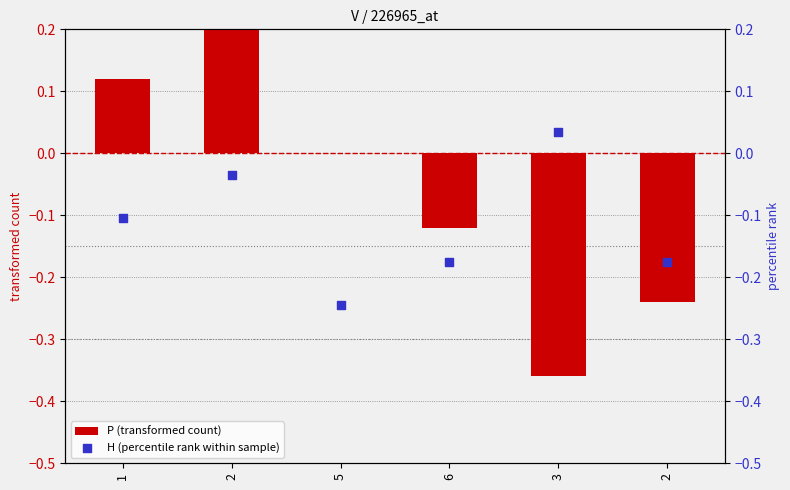

Which series has the widest spread of Y values?

P (transformed count)